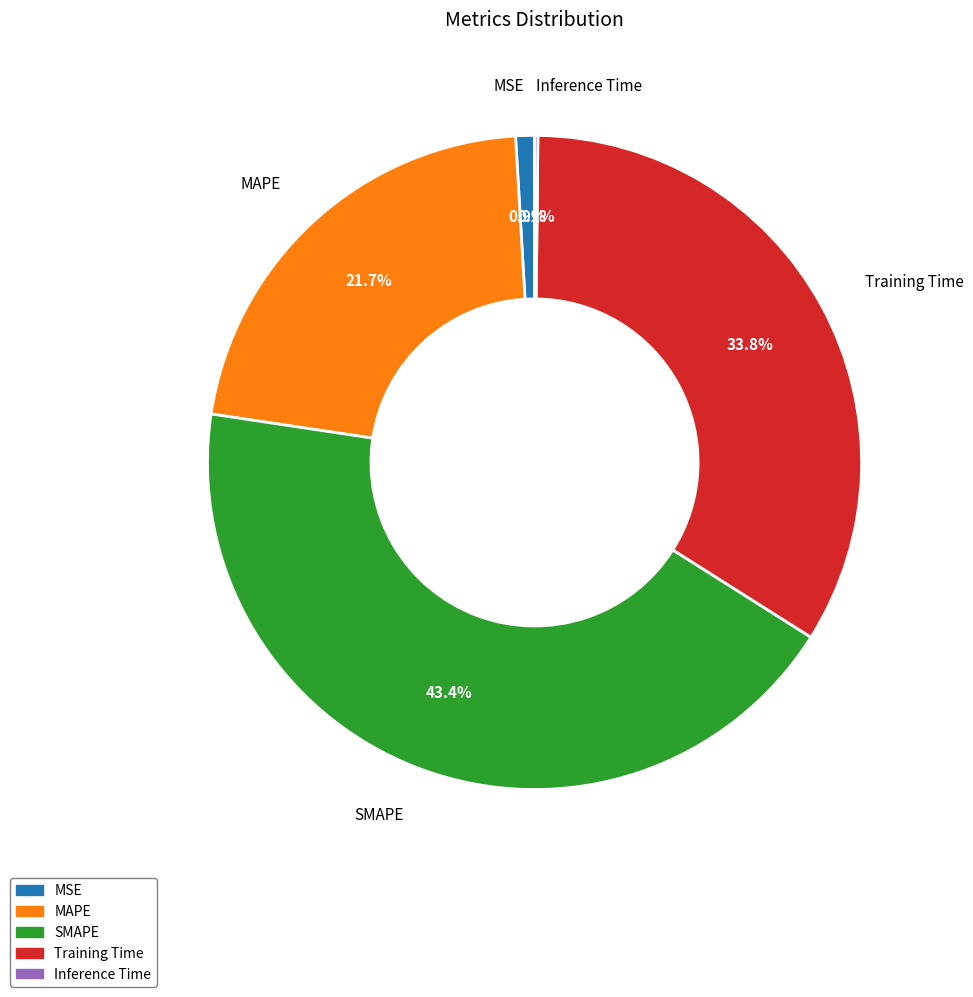

What percentage is the SMAPE slice, to the nearest percent?

43%